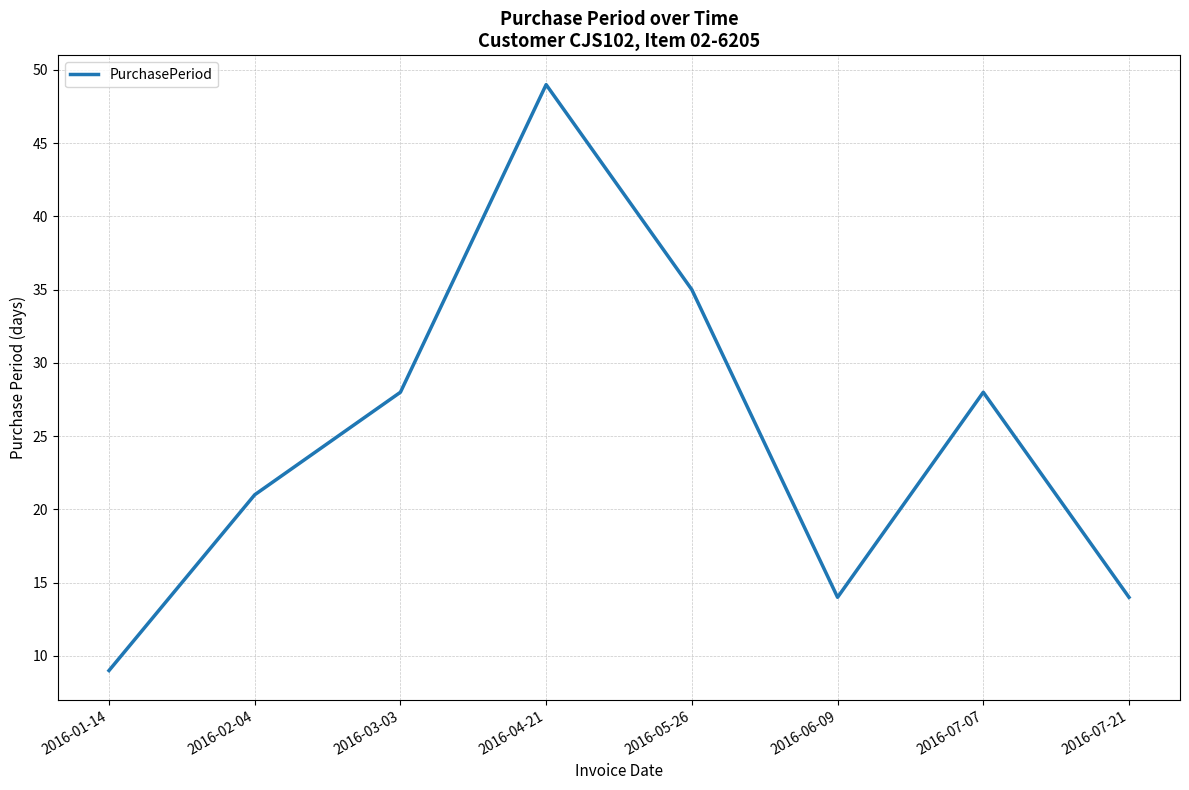

At which category does the data reach its first local peak?

2016-04-21